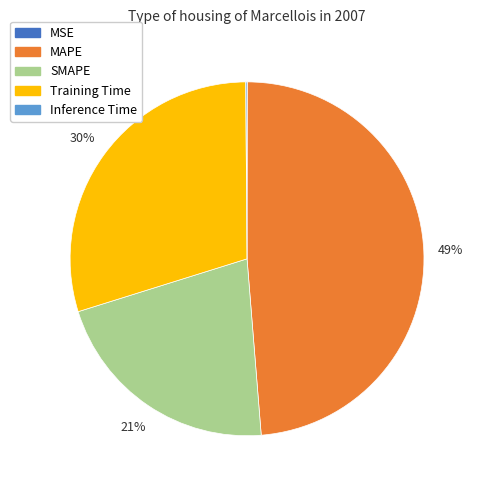

To the nearest percent, what is the average slice percentage?

20%